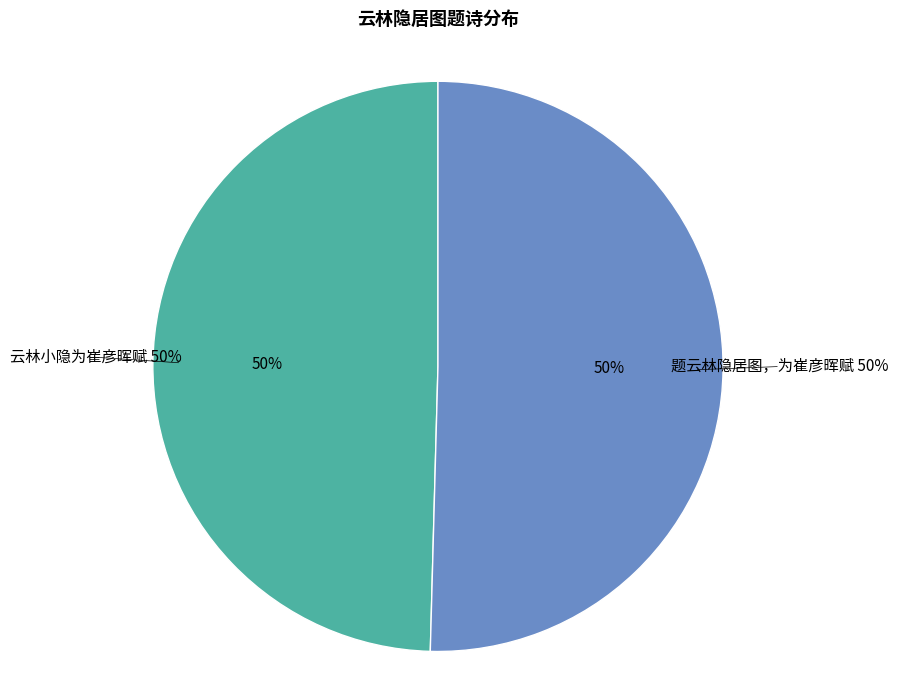

Is it true that 云林小隐为崔彦晖赋 is 39% of the pie?

False